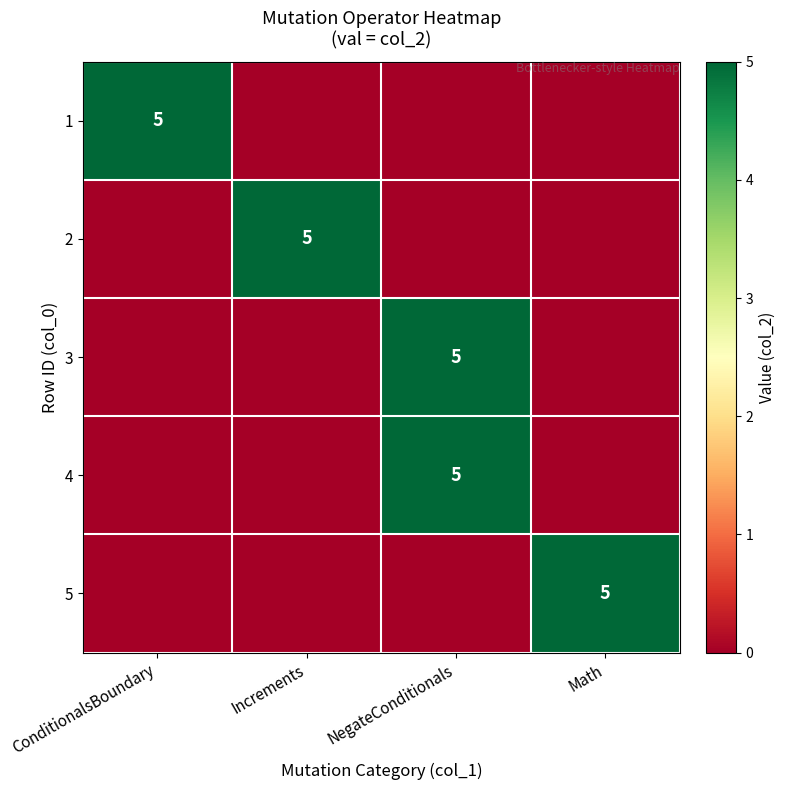

True or false: 4 has a value of 5 at NegateConditionals.

True